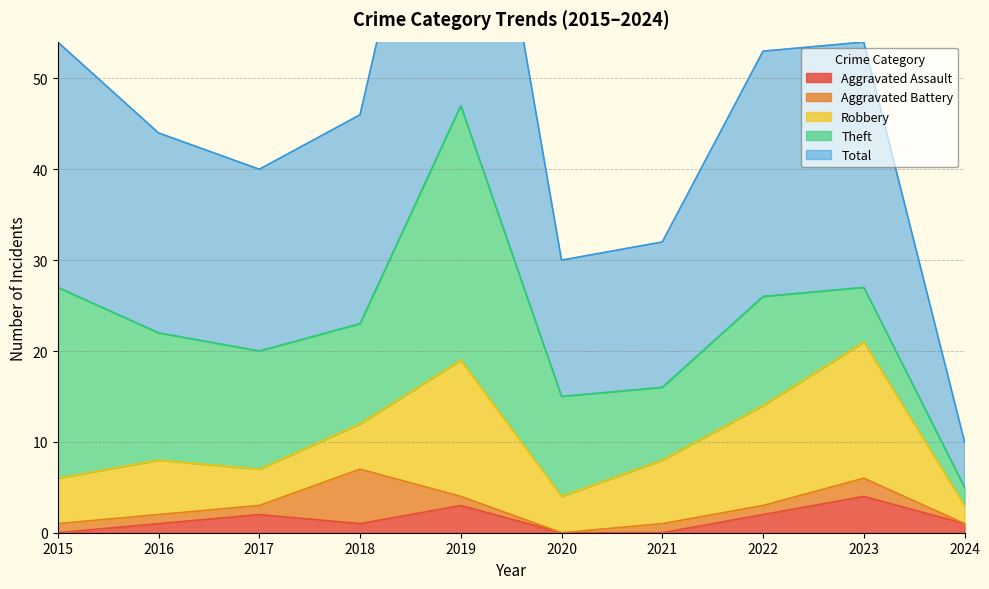

Is the value of Theft at 2020 greater than the value of Robbery at 2017?

Yes